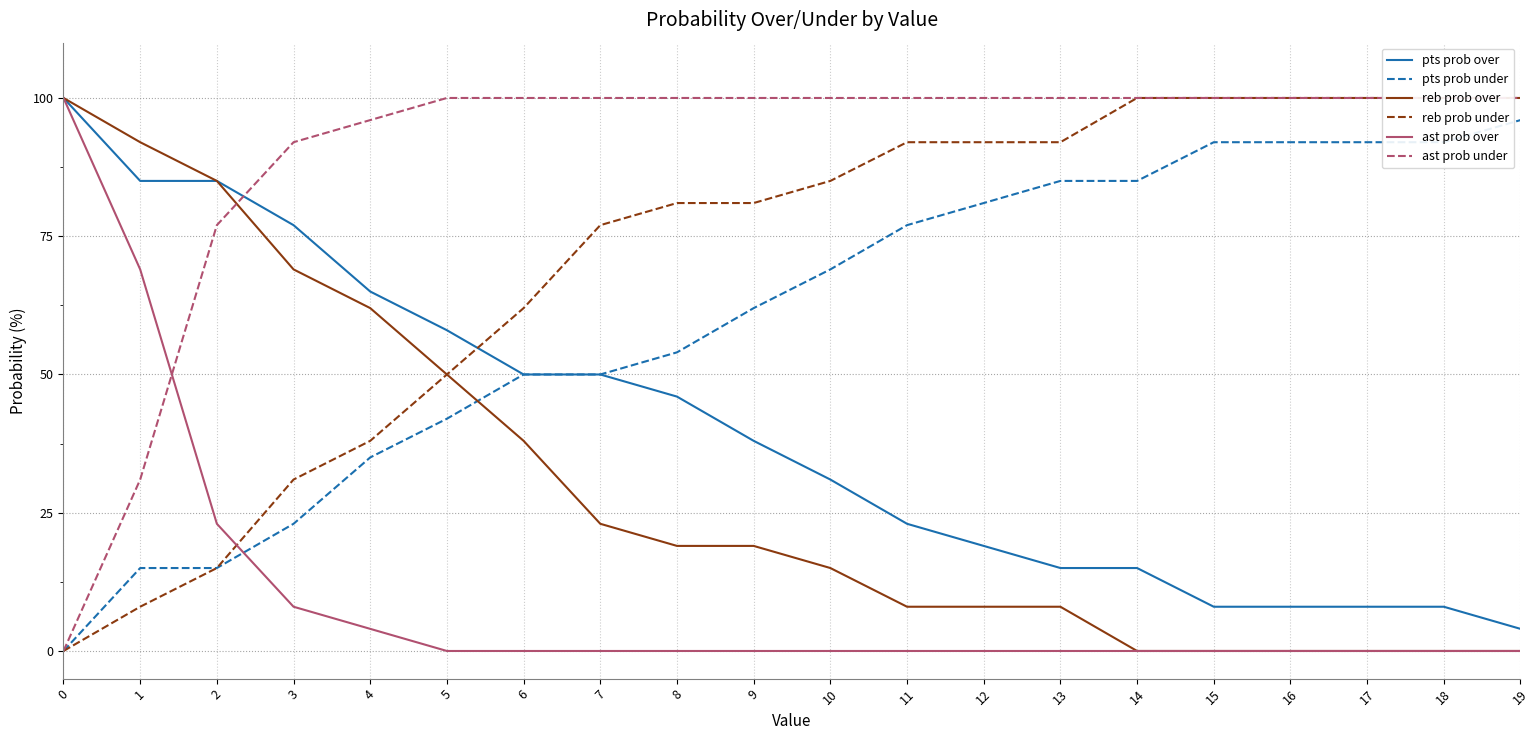

What is the value of the reb prob over point at the 9th from the left?

19